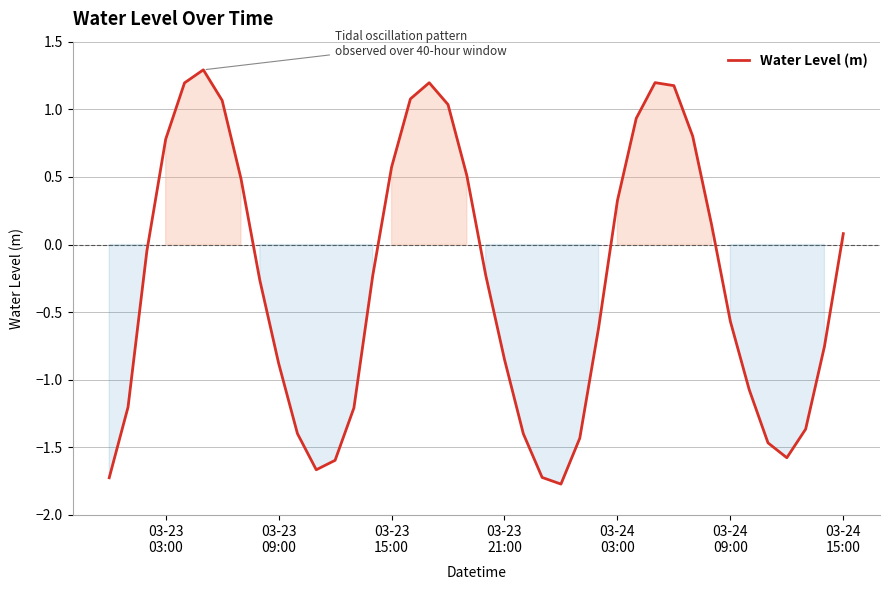

What is the minimum value shown in the chart?

-1.8